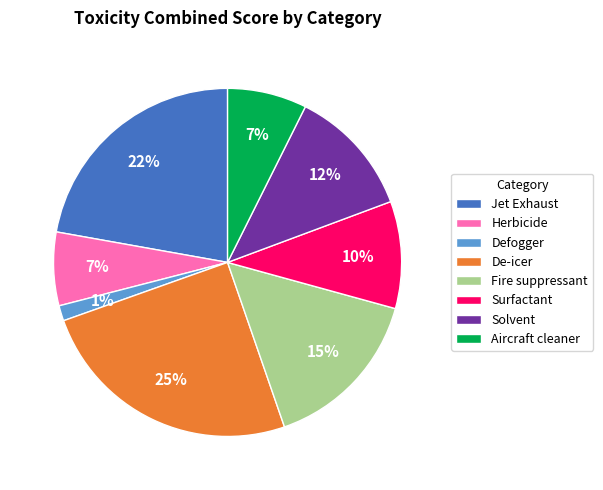

How many slices are in this pie chart?

8